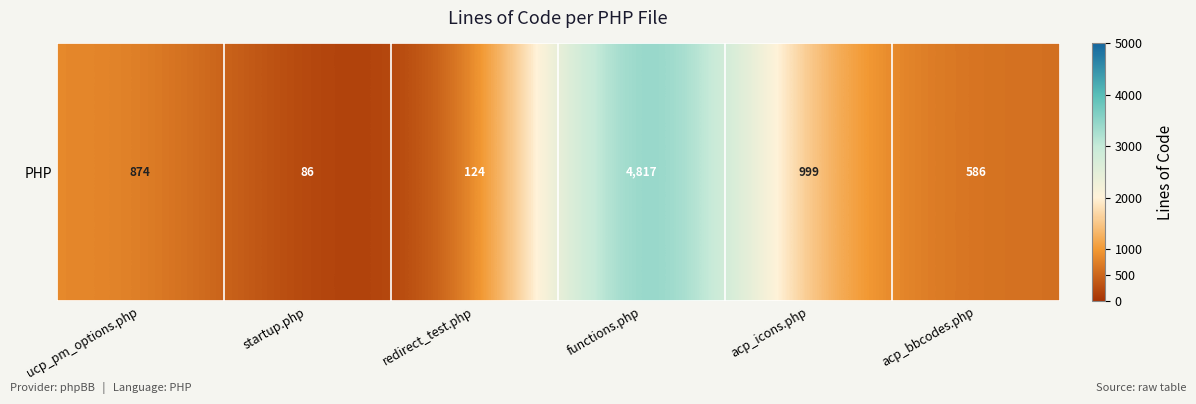

What is the change in value from acp_icons.php to acp_bbcodes.php?

-413